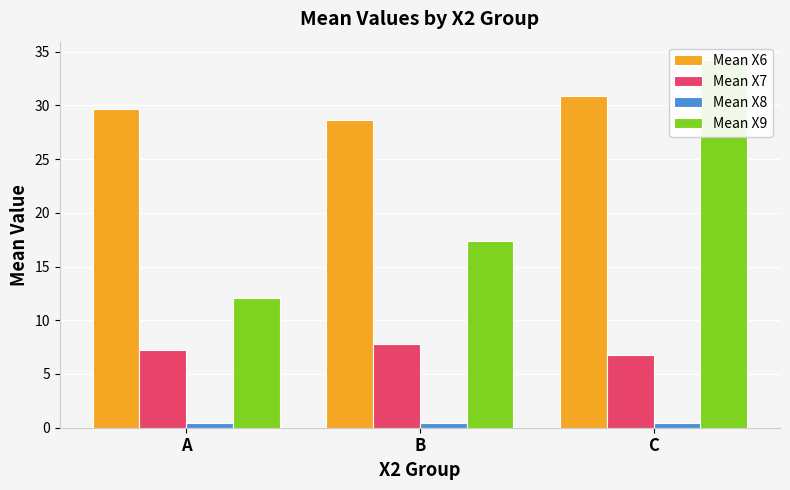

Which series has the largest range (max minus min)?

Mean X9